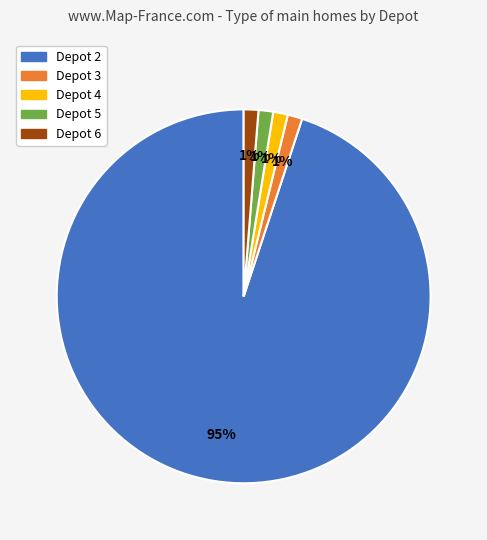

How many slices are in this pie chart?

5